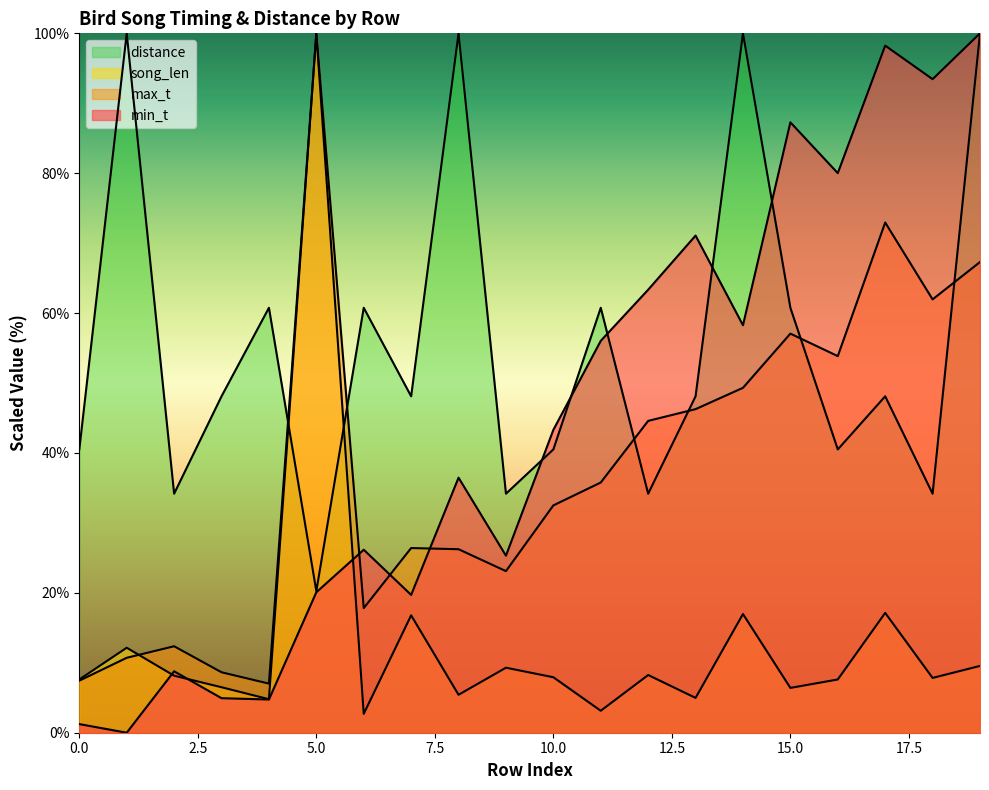

How many times do distance and max_t cross each other?

6